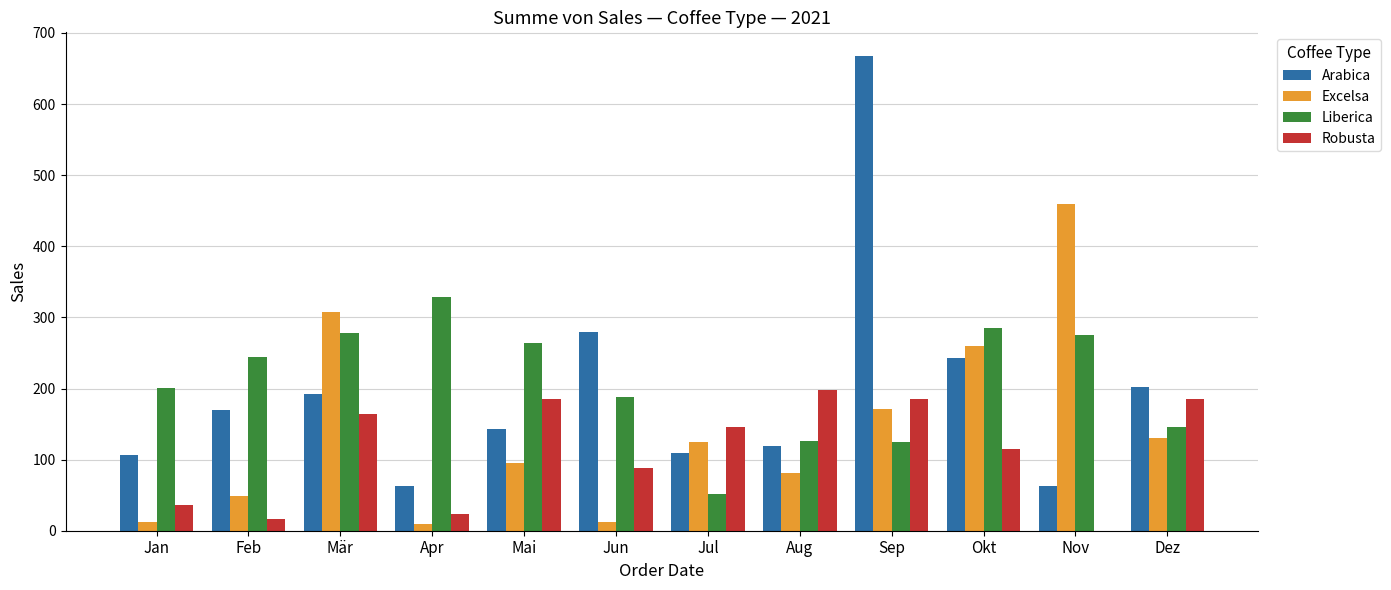

Which series has the largest total across all categories?

Liberica